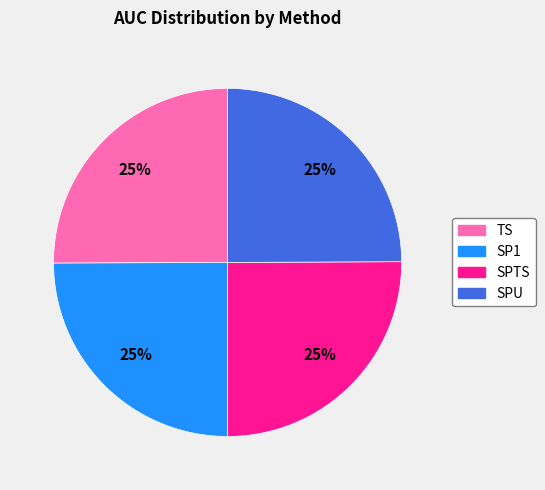

To the nearest percent, what is the combined percentage of SPU and SP1?

50%